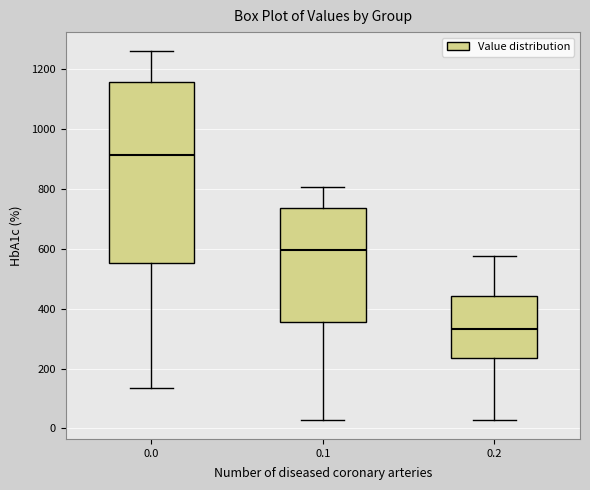

Where does the upper whisker of the box at x = 0.1 end on the y-axis? The values are not printed on the chart, so give them approximately, as read against the axis.

800